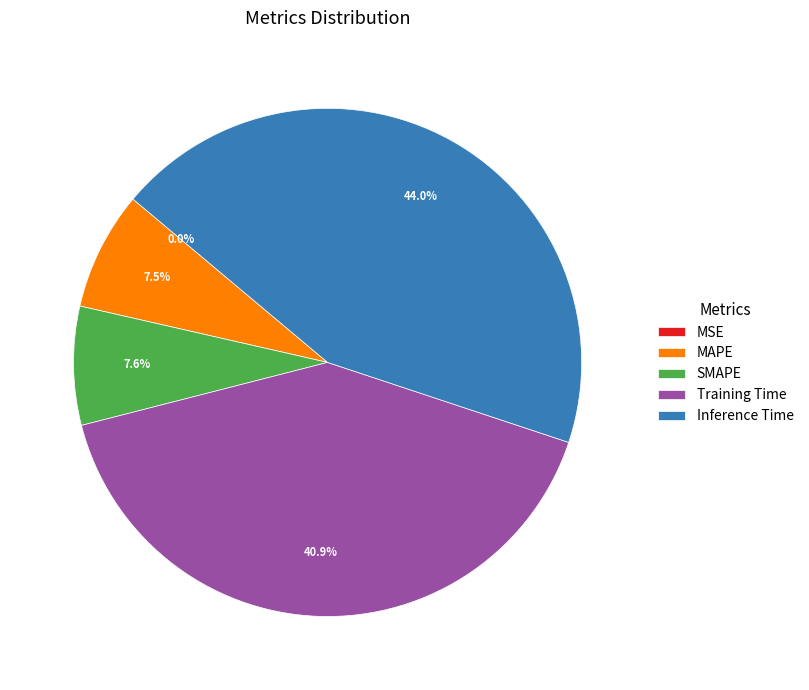

How much of the chart is everything except Training Time?

59.1%